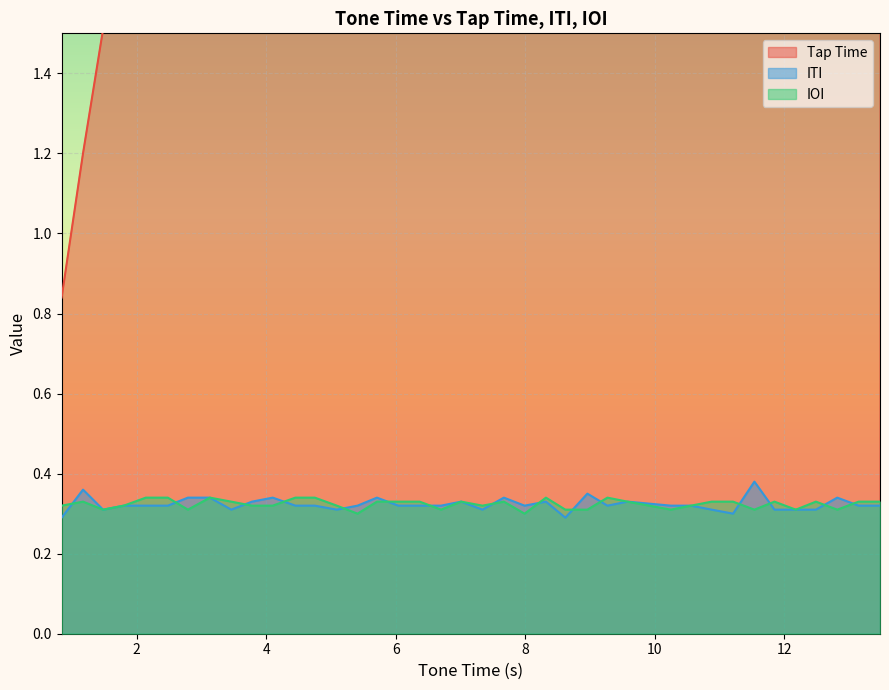

What is the average value of the Tap Time series?

7.1